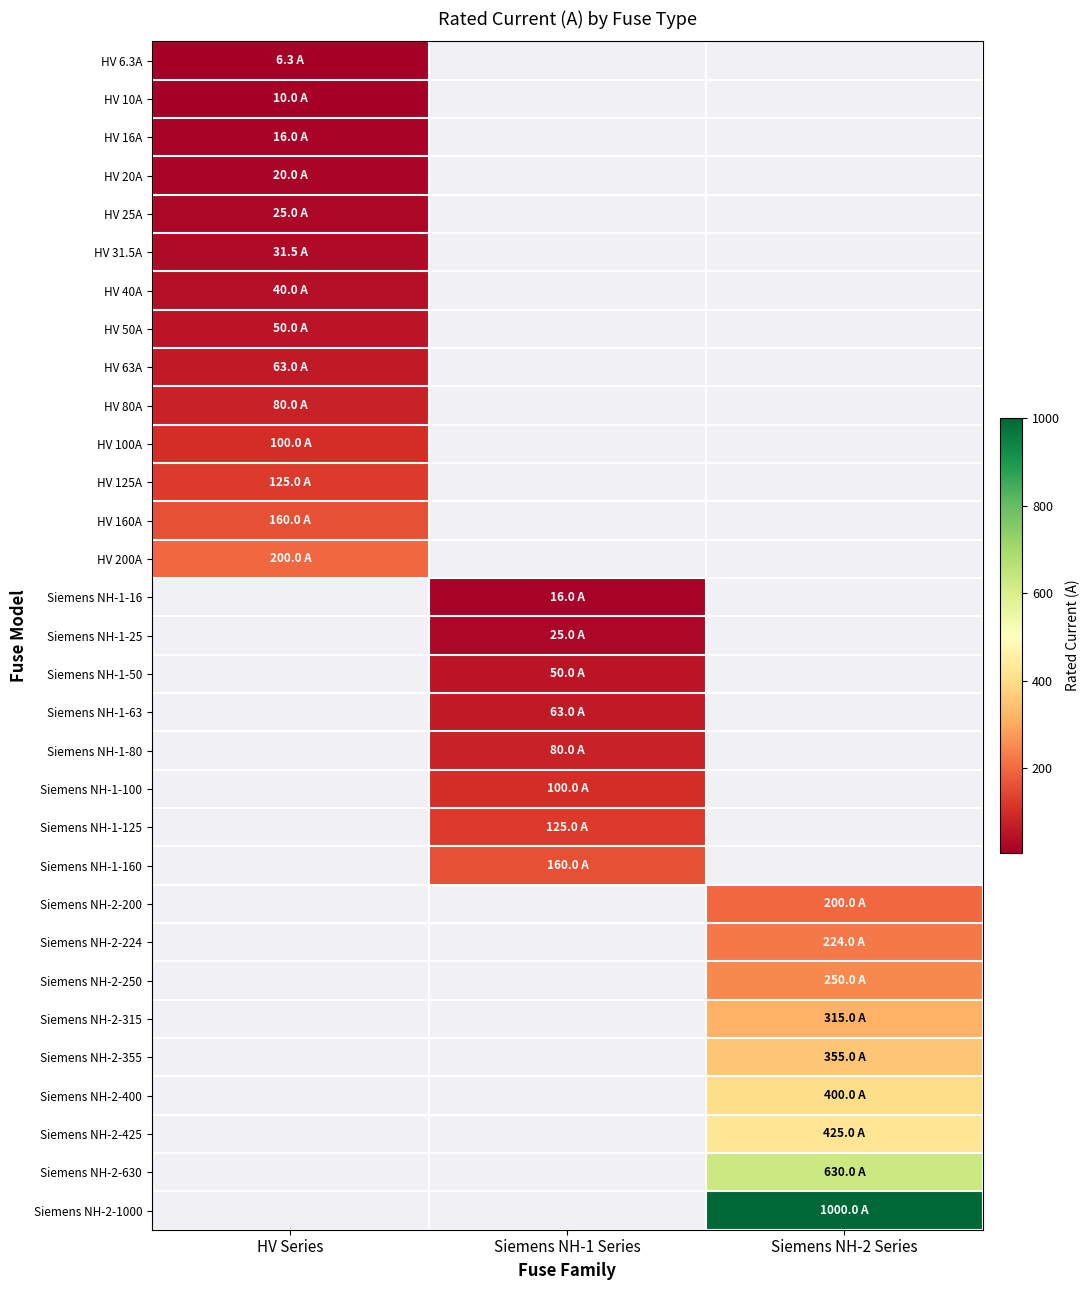

List the series in order of their peak value, lowest first.

HV 6.3A, HV 10A, HV 16A, HV 20A, HV 25A, HV 31.5A, HV 40A, HV 50A, HV 63A, HV 80A, HV 100A, HV 125A, HV 160A, HV 200A, Siemens NH-1-16, Siemens NH-1-25, Siemens NH-1-50, Siemens NH-1-63, Siemens NH-1-80, Siemens NH-1-100, Siemens NH-1-125, Siemens NH-1-160, Siemens NH-2-200, Siemens NH-2-224, Siemens NH-2-250, Siemens NH-2-315, Siemens NH-2-355, Siemens NH-2-400, Siemens NH-2-425, Siemens NH-2-630, Siemens NH-2-1000